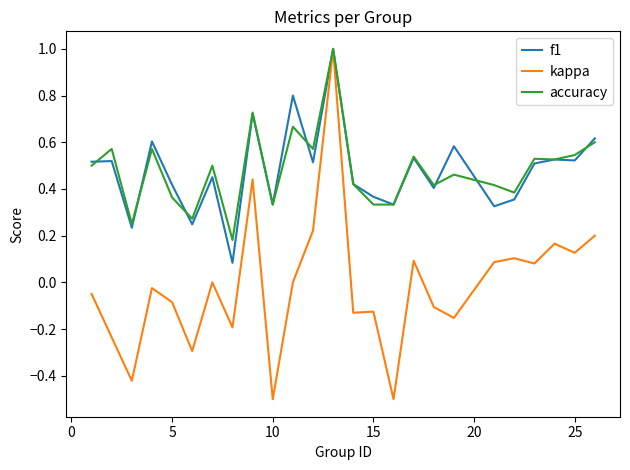

What is the greatest value displayed?

1.0